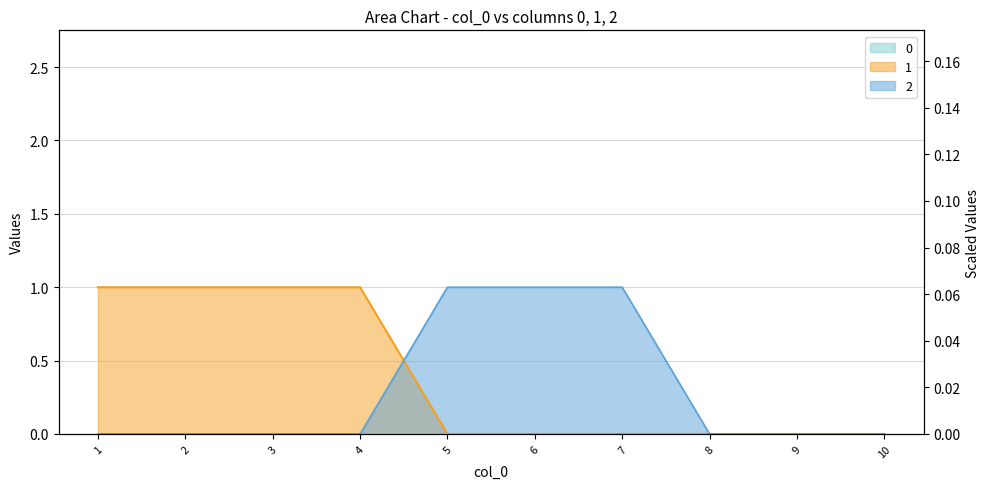

Reading left to right, transcribe all the data shown in this chart.

1: 1=1	2=1	3=1	4=1	5=0	6=0	7=0	8=0	9=0	10=0
2: 1=0	2=0	3=0	4=0	5=1	6=1	7=1	8=0	9=0	10=0